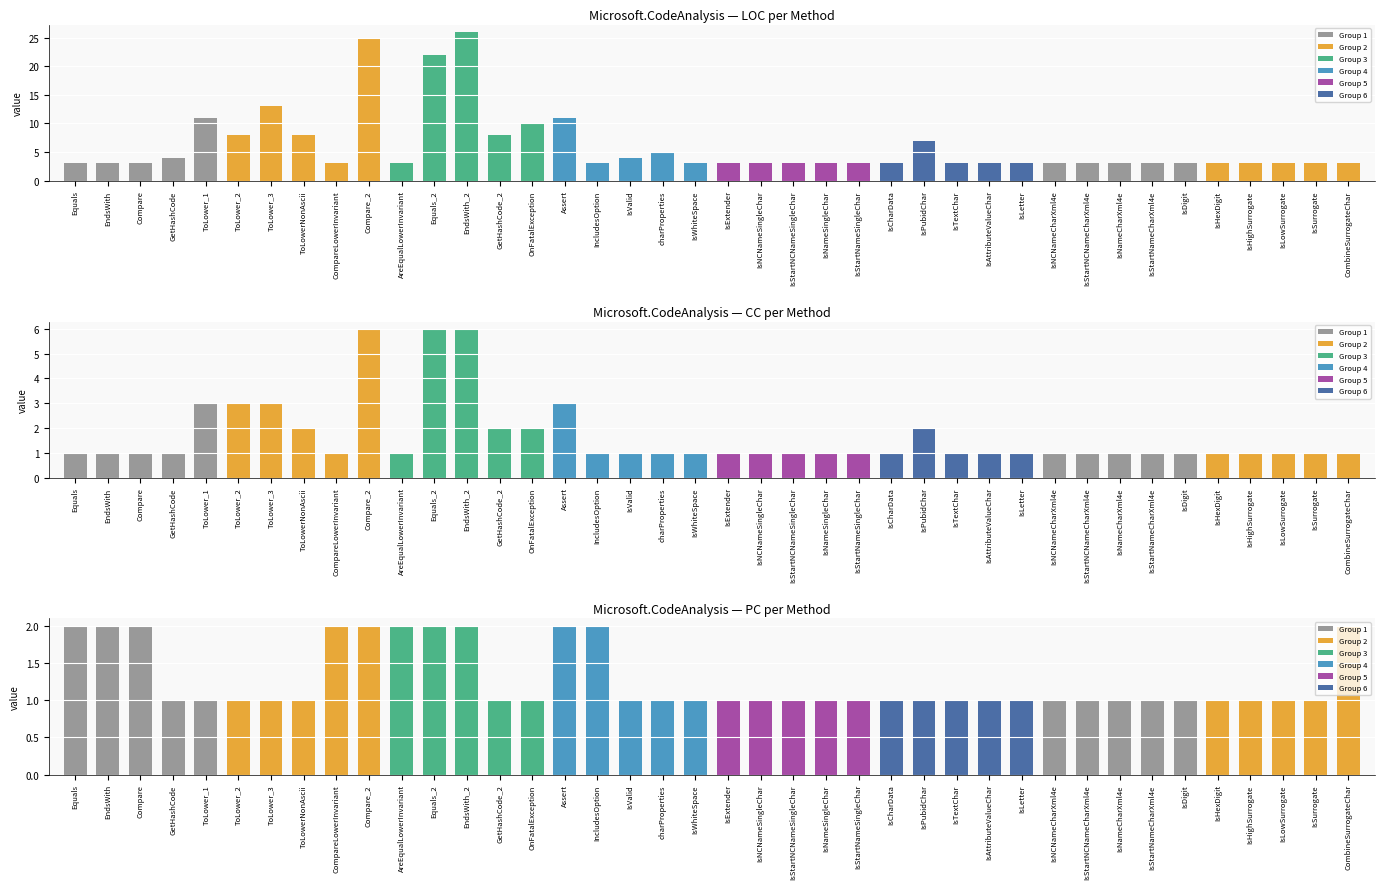

Which series changed the most between EndsWith and IsAttributeValueChar?

PC